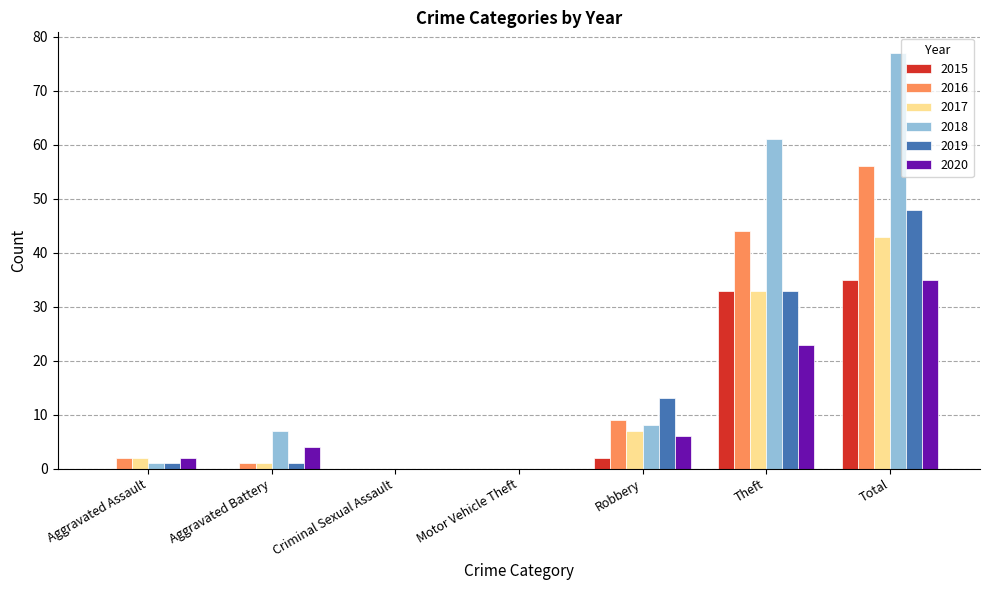

At which label does 2019 reach its peak?

Total